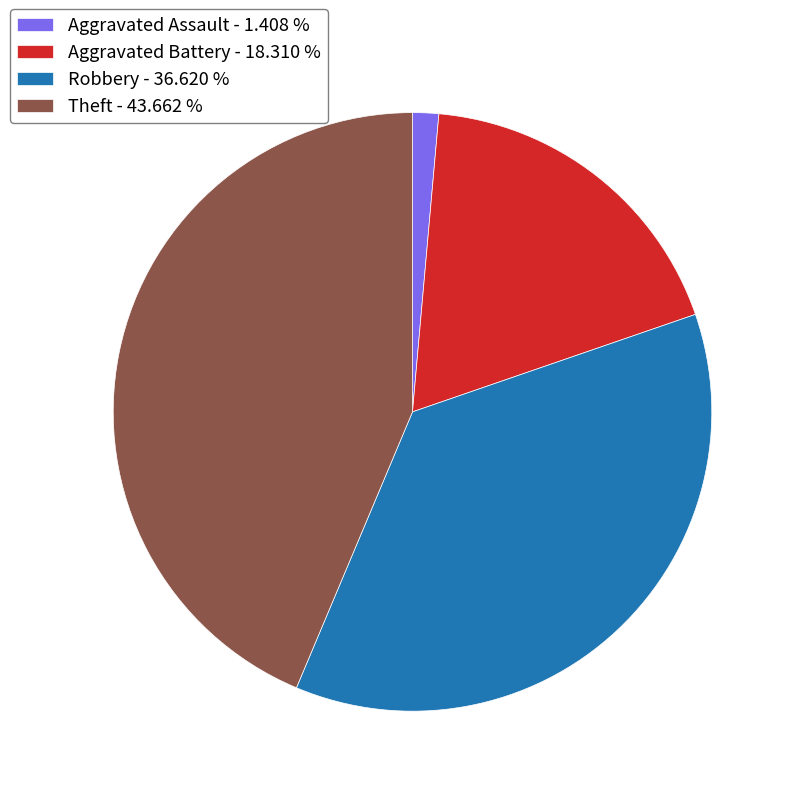

Is the sum of Aggravated Assault - 1.408 % and Robbery - 36.620 % greater than half?

No